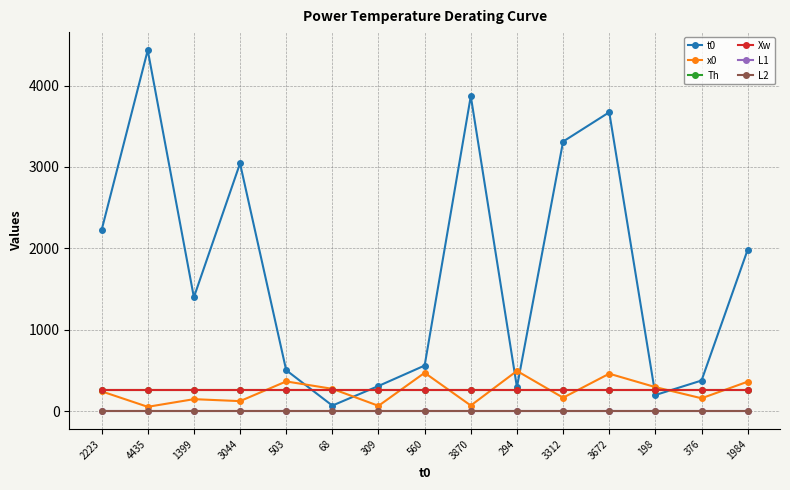

Where do Xw and x0 first cross each other?

3044 and 503